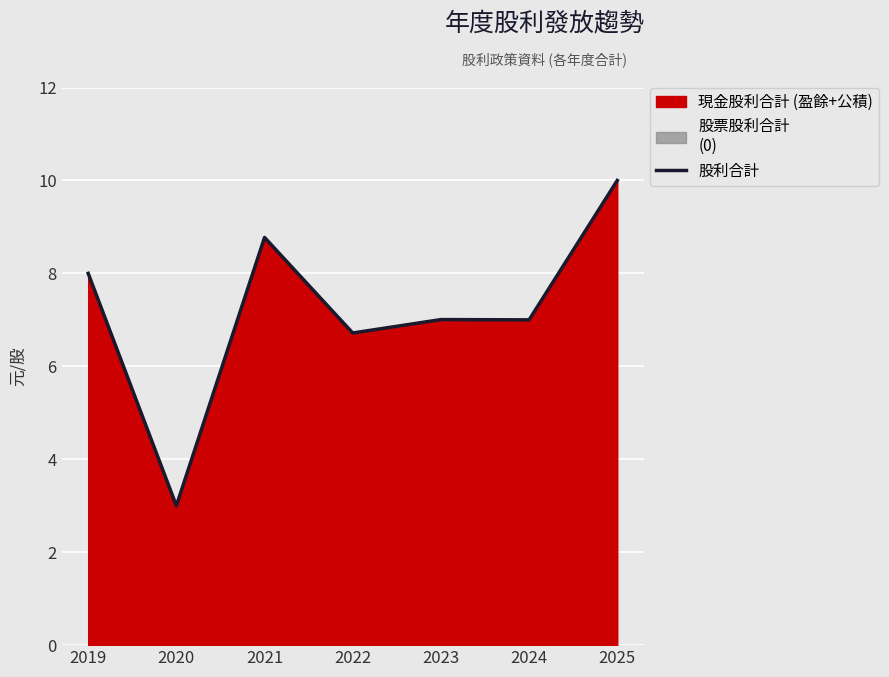

What is the greatest value displayed?

10.0